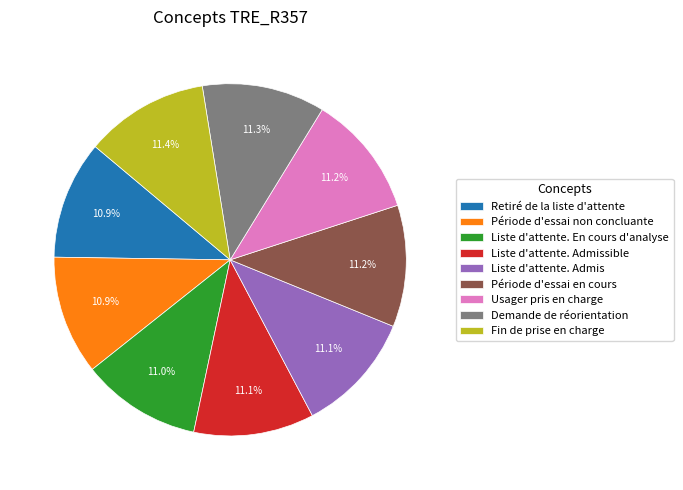

To the nearest percent, what portion does Usager pris en charge represent?

11%